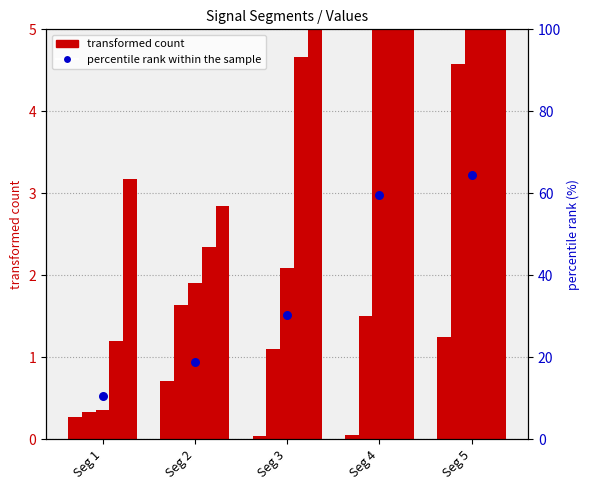

Which series has the largest Y range (max minus min)?

percentile rank within the sample